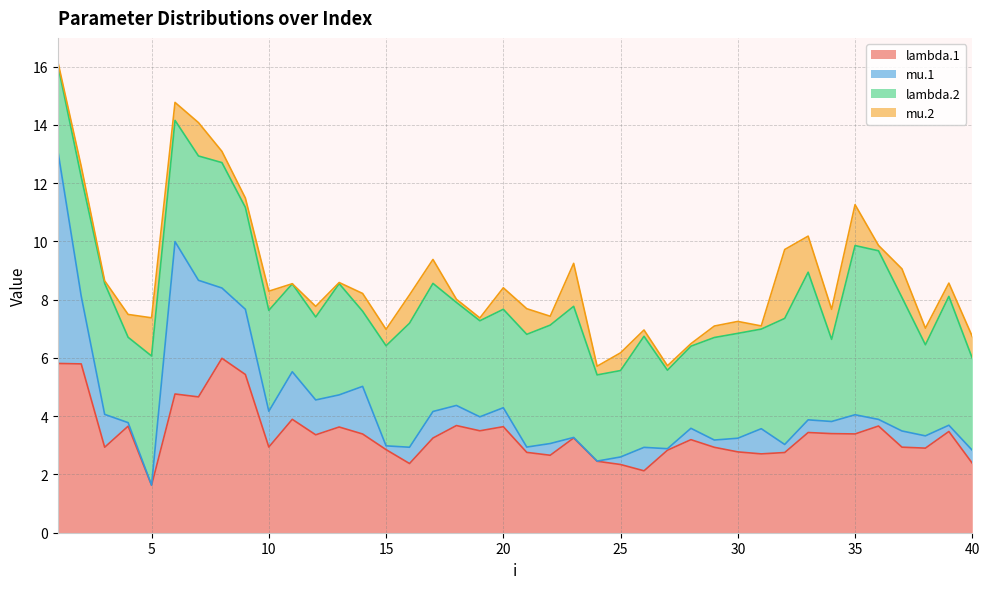

At which category does mu.2 reach its first local valley?

3